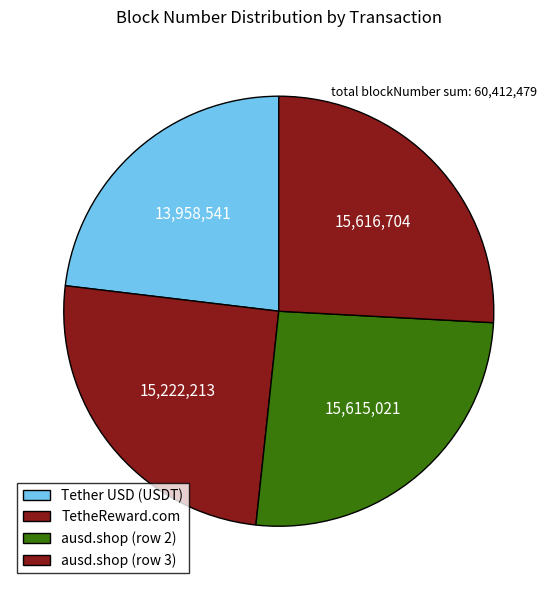

How many segments does this pie chart have?

4